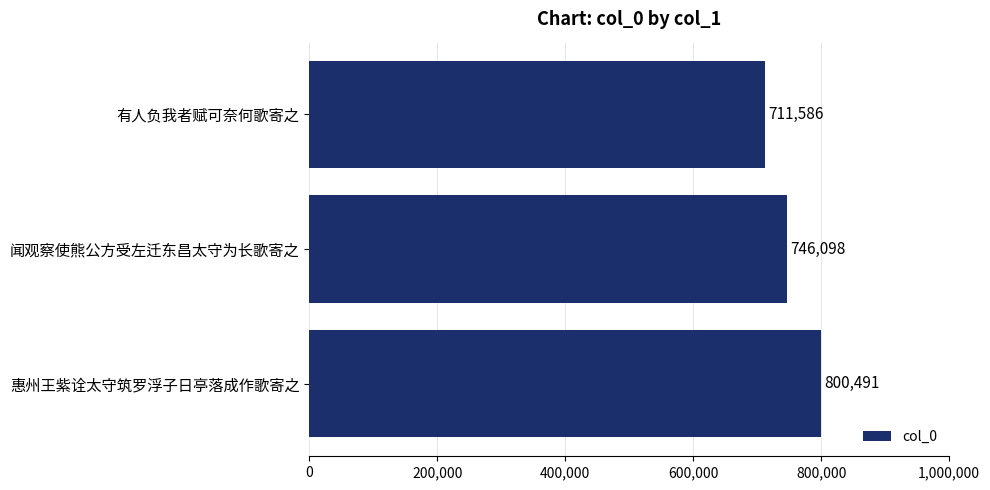

How many values are between 711586 and 800491?

3